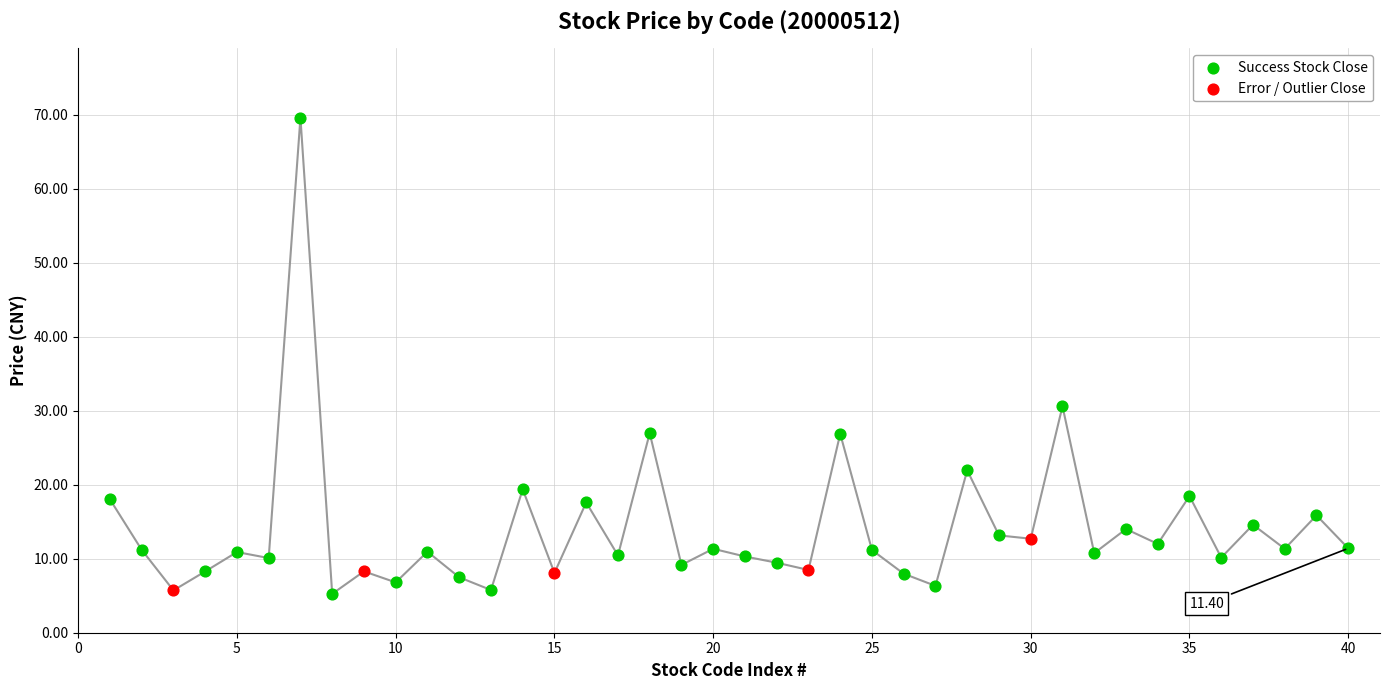

Which series reaches the maximum Y coordinate?

Success Stock Close